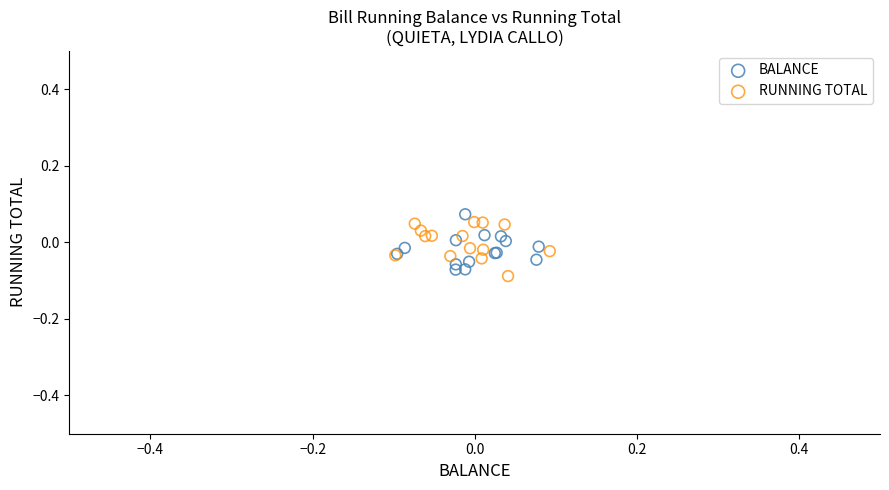

Which series reaches the minimum Y coordinate?

RUNNING TOTAL